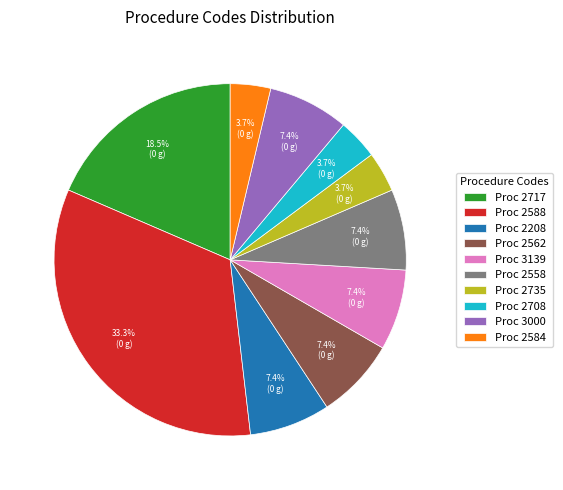

Approximately how many times larger is the value at Proc 2558 compared to Proc 3000?

1.0